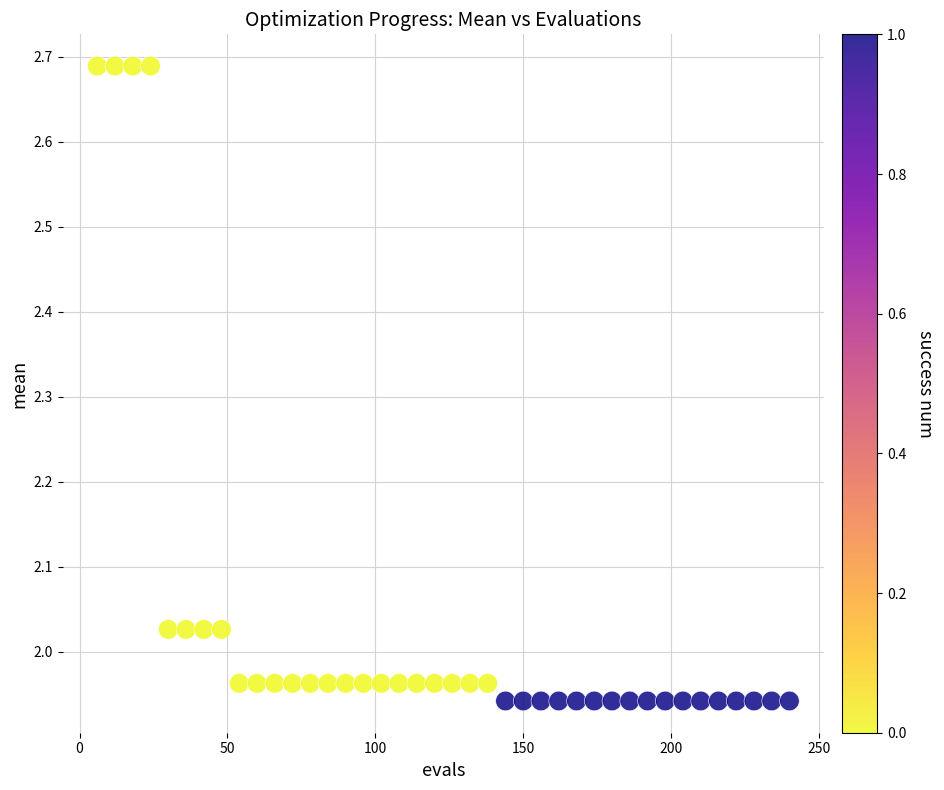

What is the range of X values (max minus min)?

234.0